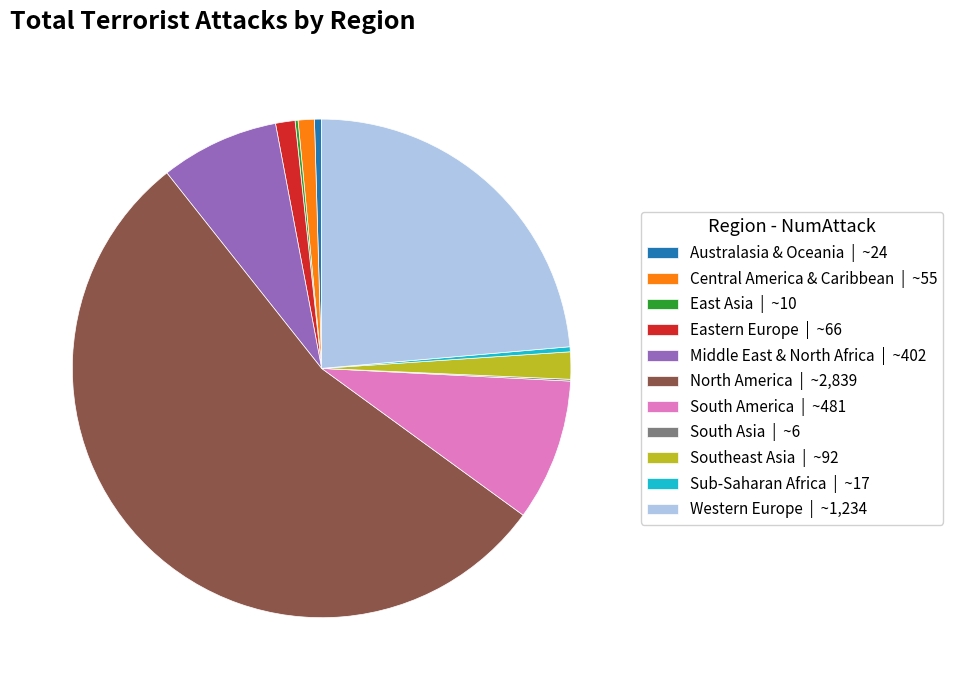

Which slice is the largest?

North America